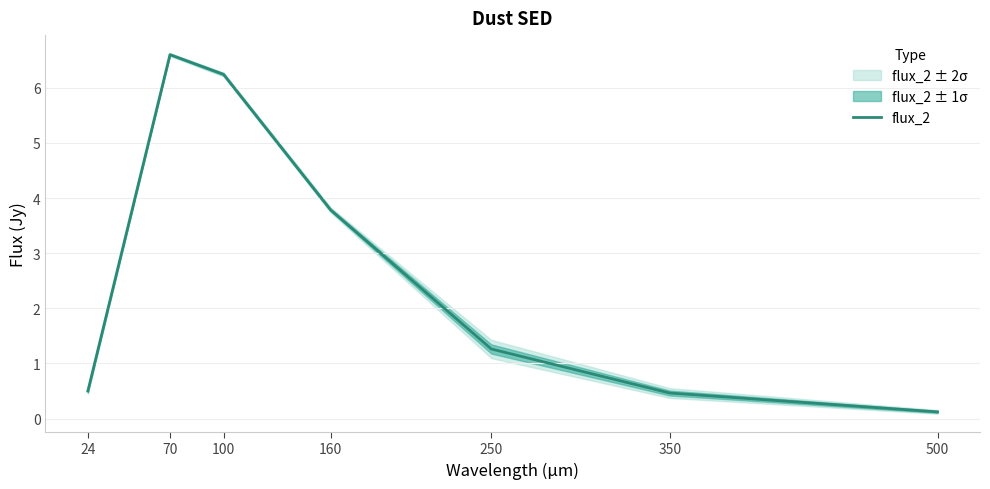

Is this an area chart (filled region under the line)?

No